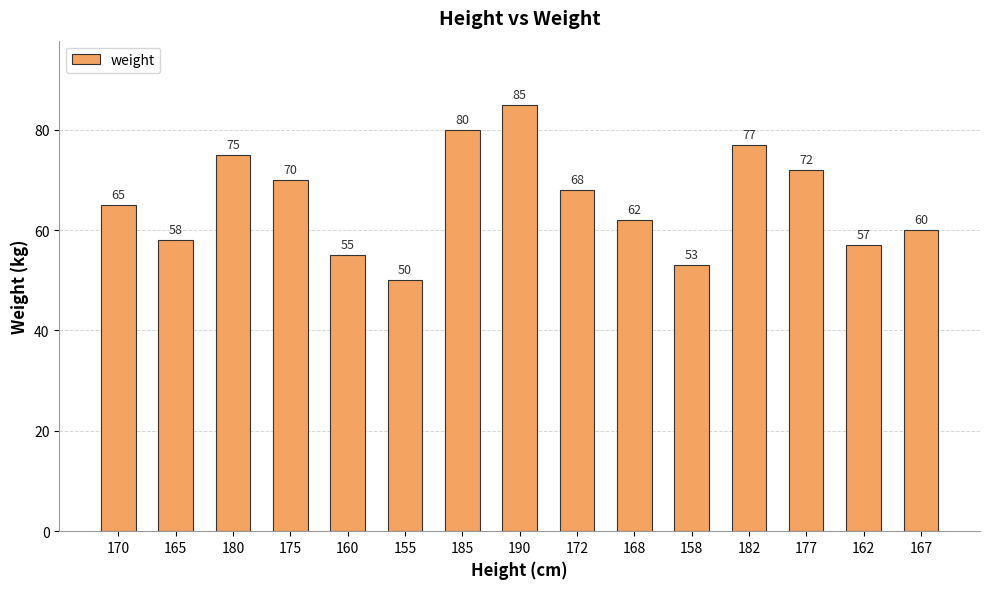

Does the chart contain stacked bars?

No